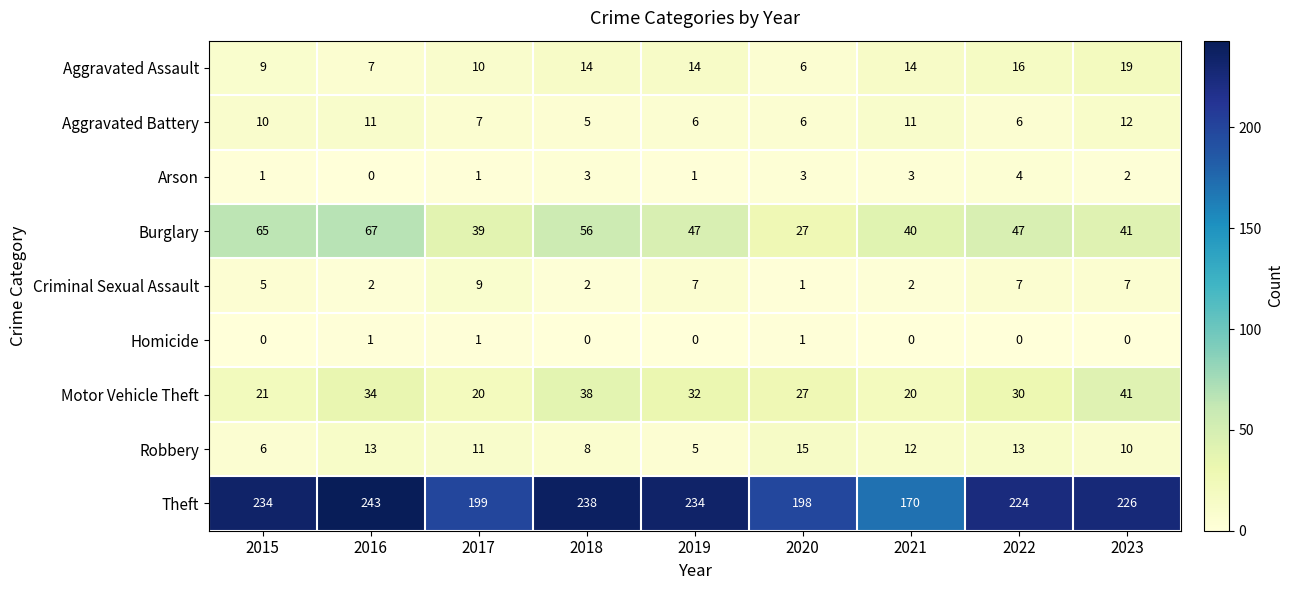

What is the difference between the highest and lowest values at 2021?

170